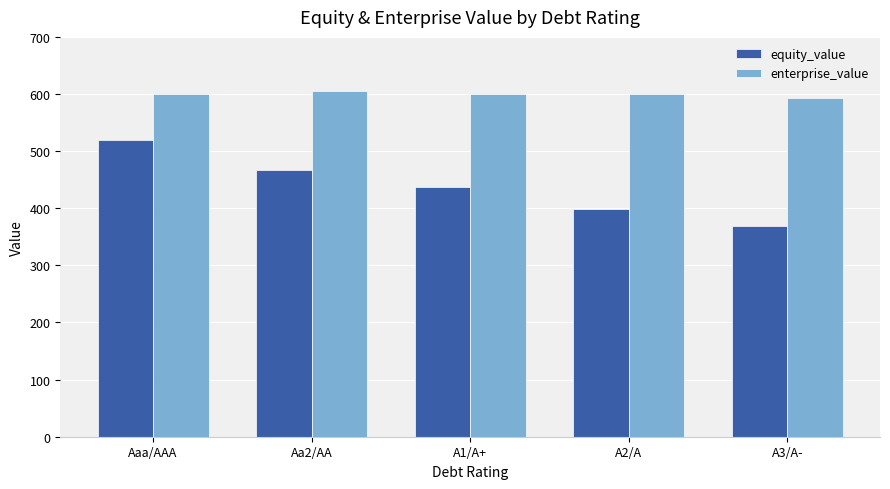

How many groups of bars are there?

5